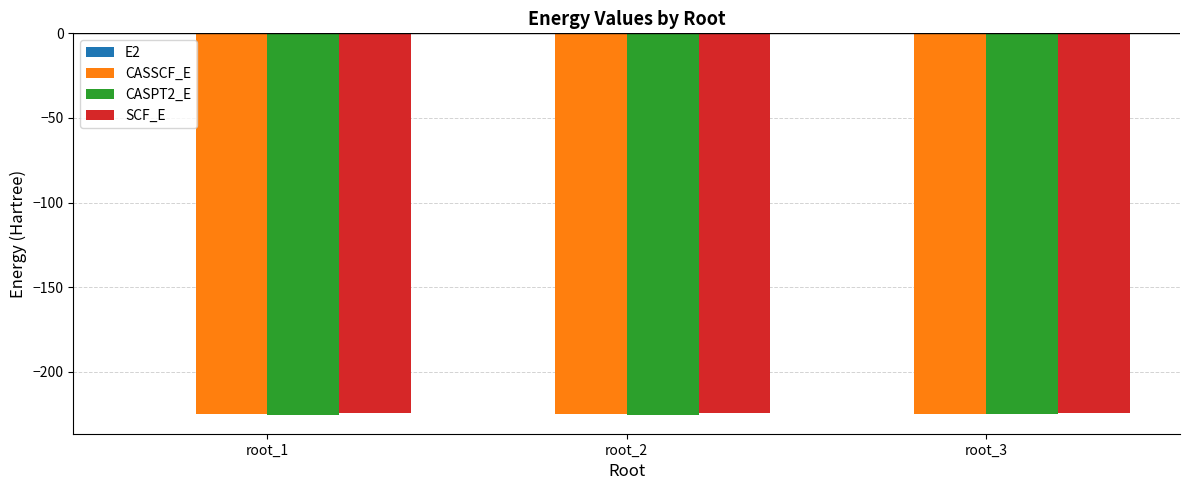

The value of CASSCF_E at root_2 is -224.6. True or false?

True